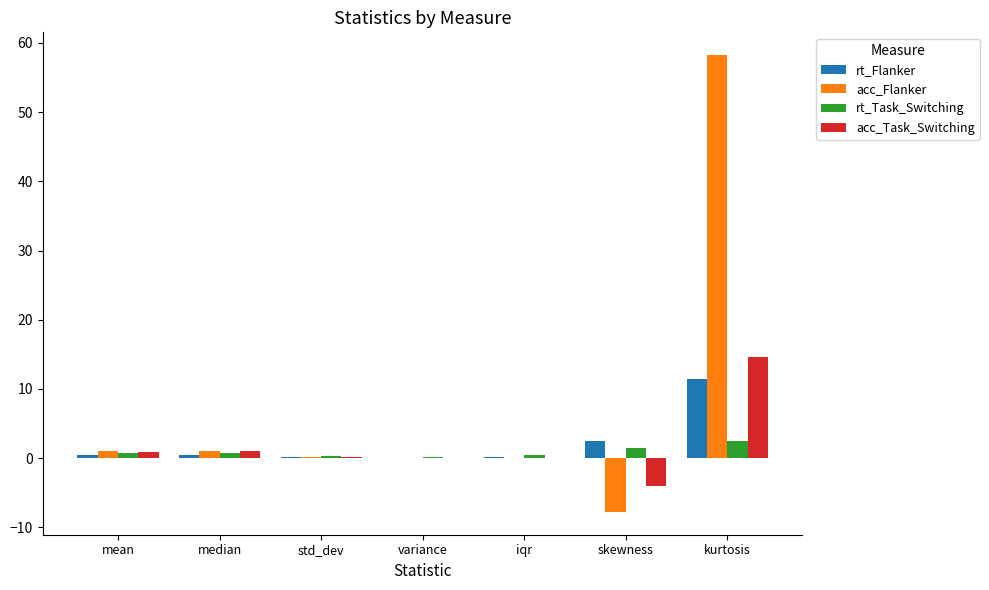

How many categories are shown in the chart?

7